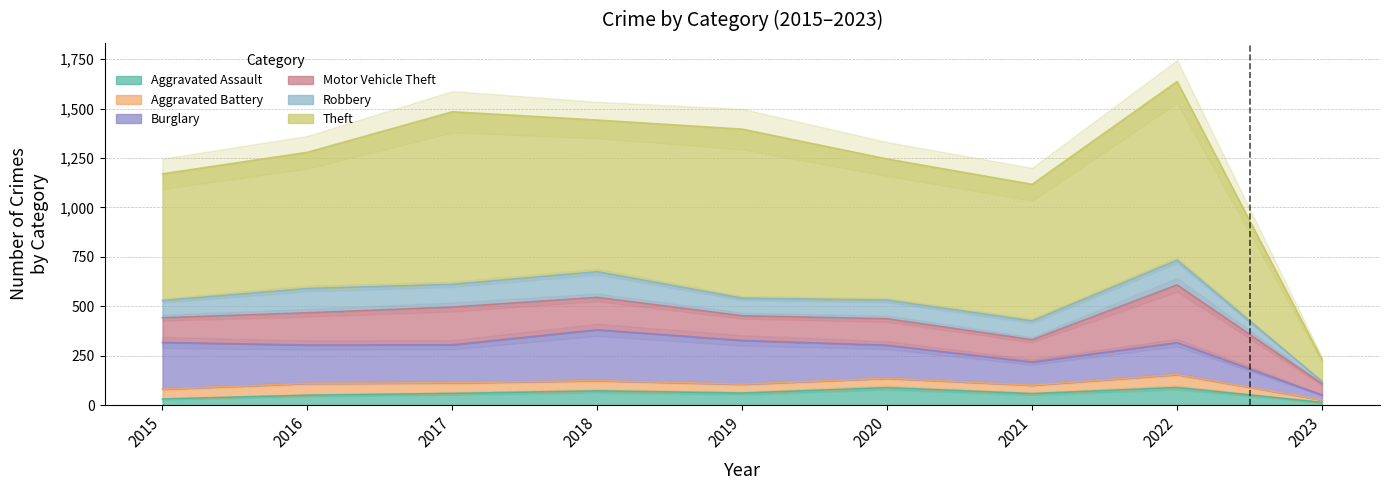

Is it true that Theft equals 110 at 2023?

True